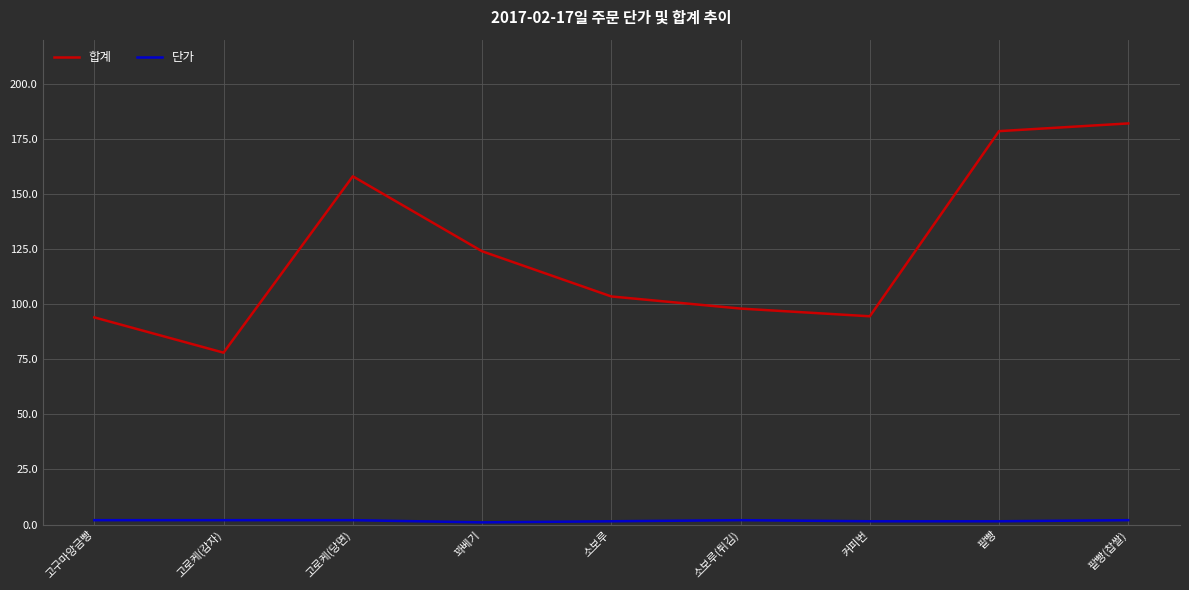

Which series changed the most between 소보루(튀김) and 팥빵(찹쌀)?

합계